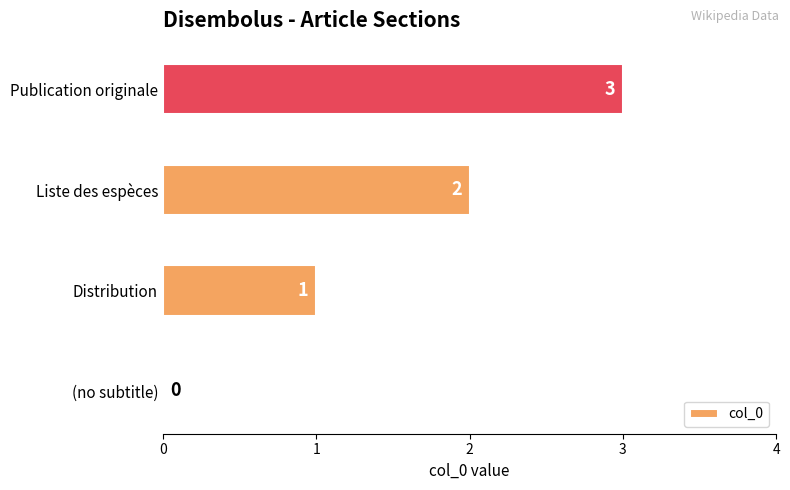

What is the sum of all values?

6